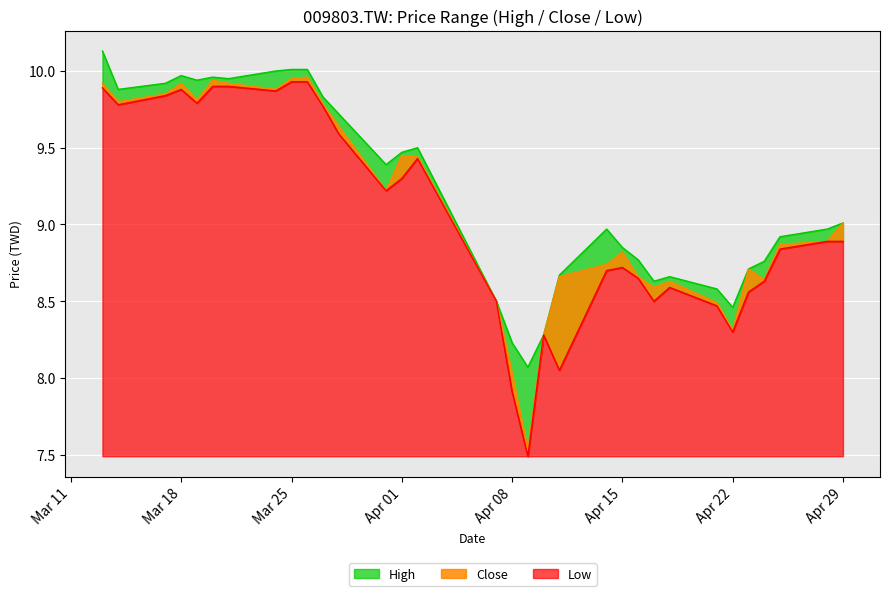

What is the label of the 24th point from the left?

2025-04-17